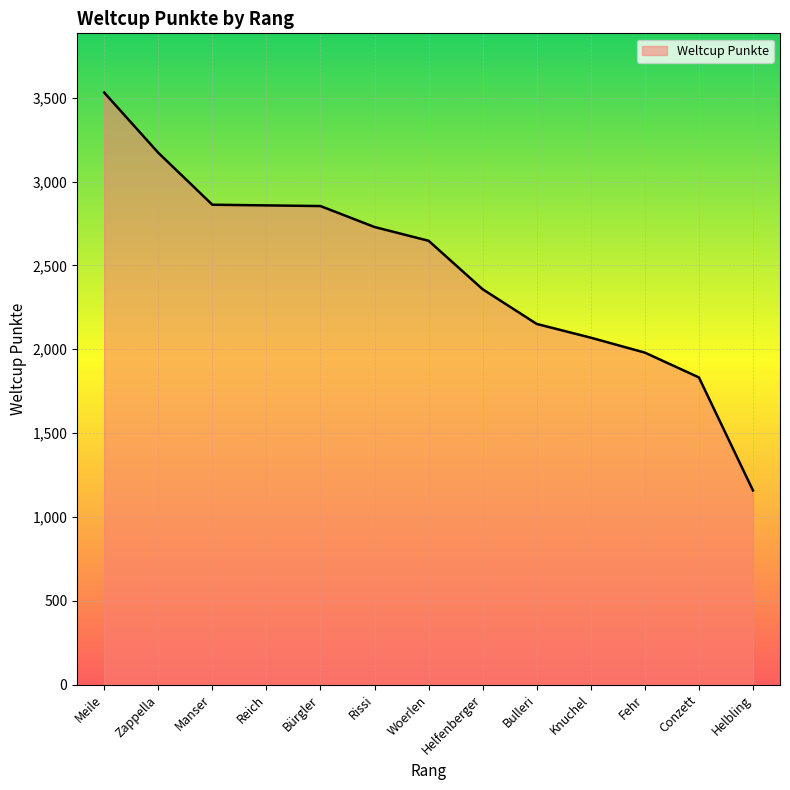

Between Zappella and Bulleri, which is larger?

Zappella